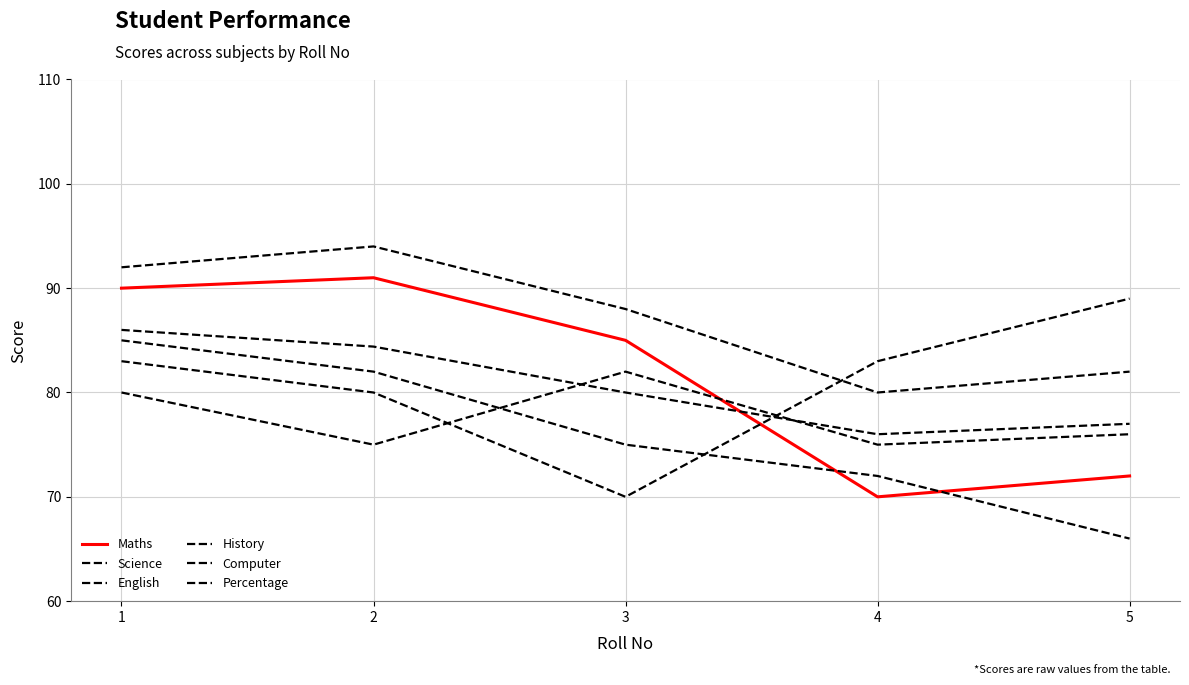

What is the total value across all series at 1?

516.0